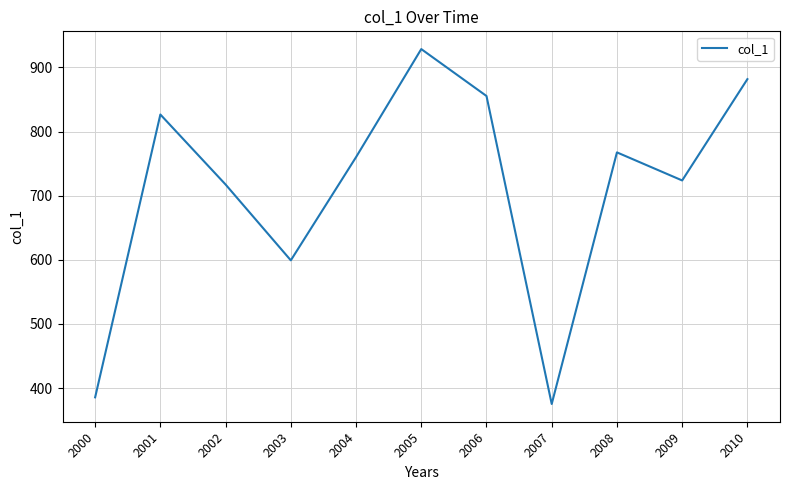

How many lines are shown in the chart?

1